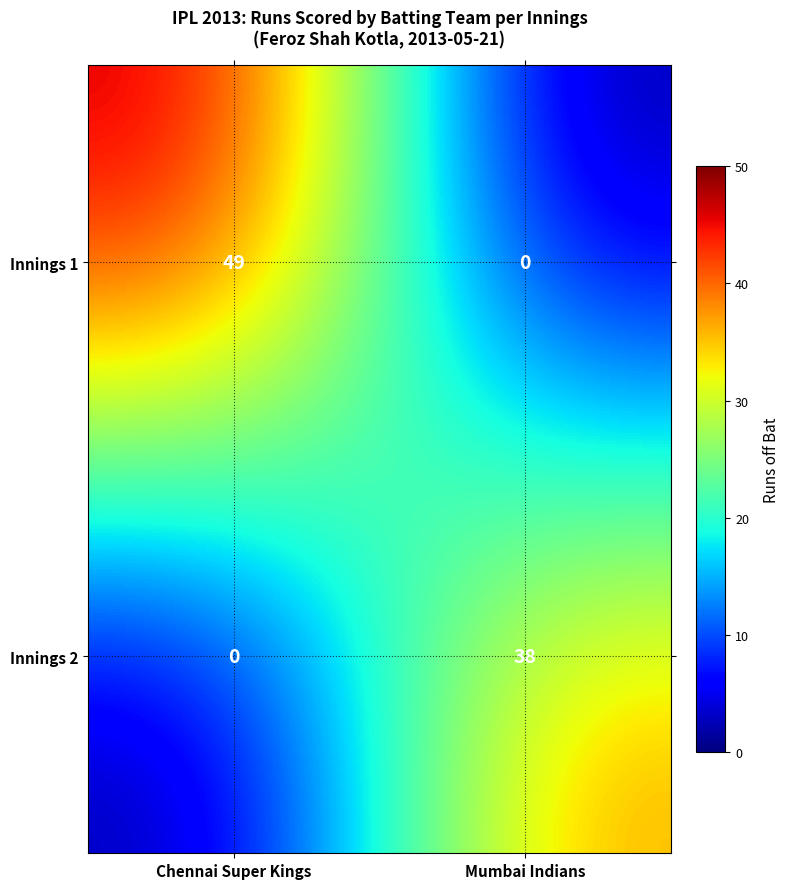

Which series has the largest range (max minus min)?

Innings 1